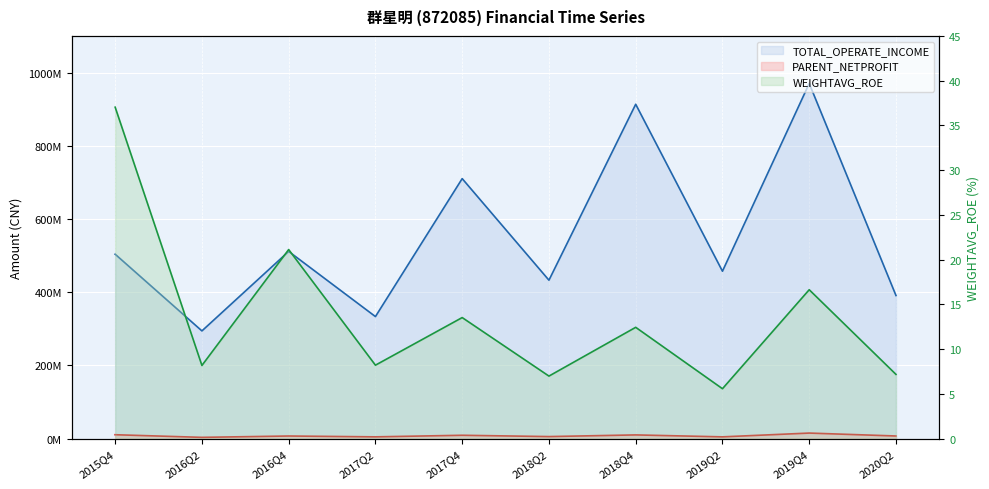

At which category is the sum across all series the highest?

2019Q4